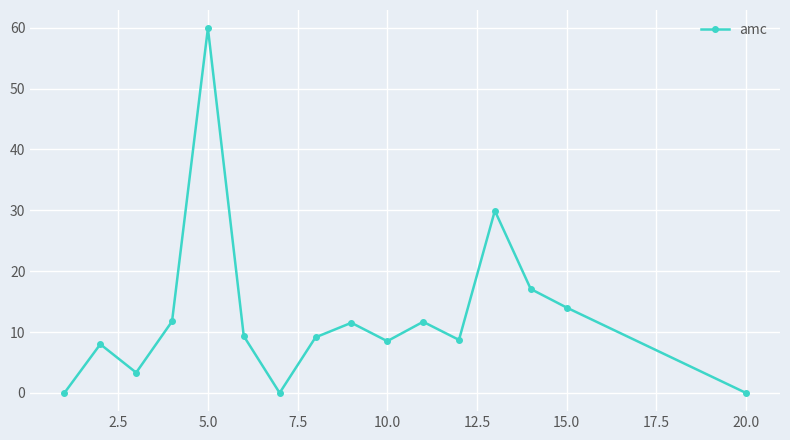

How many lines are shown in the chart?

1